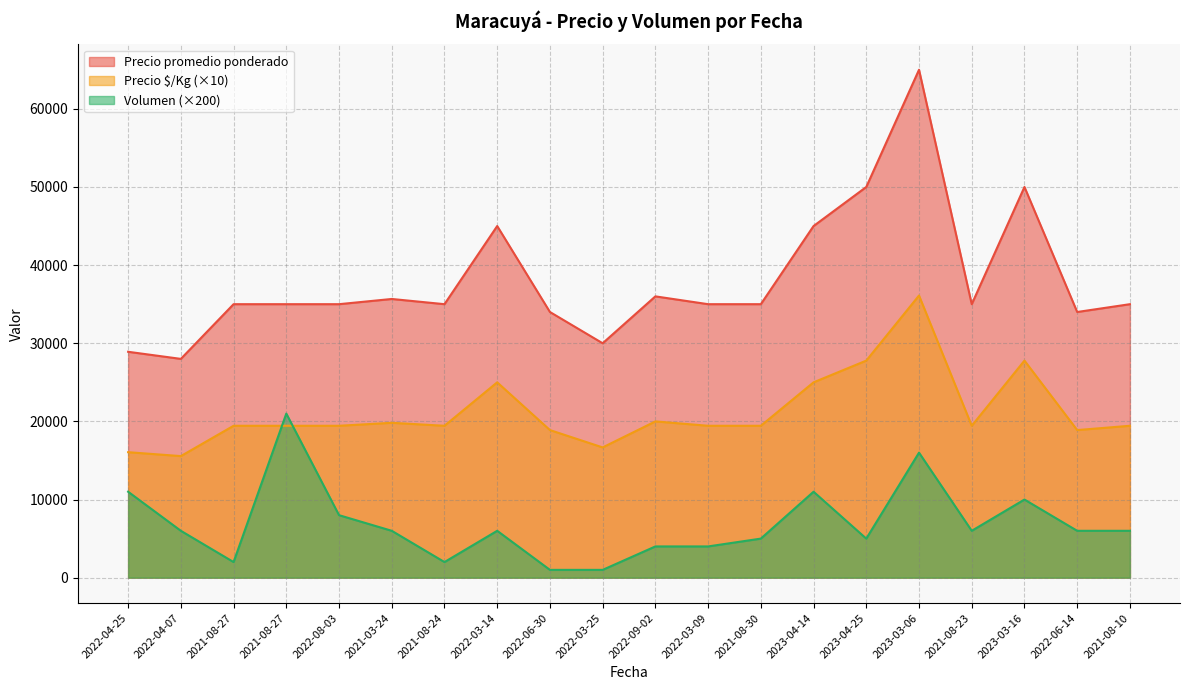

At which label does Volumen reach its peak?

2021-08-27